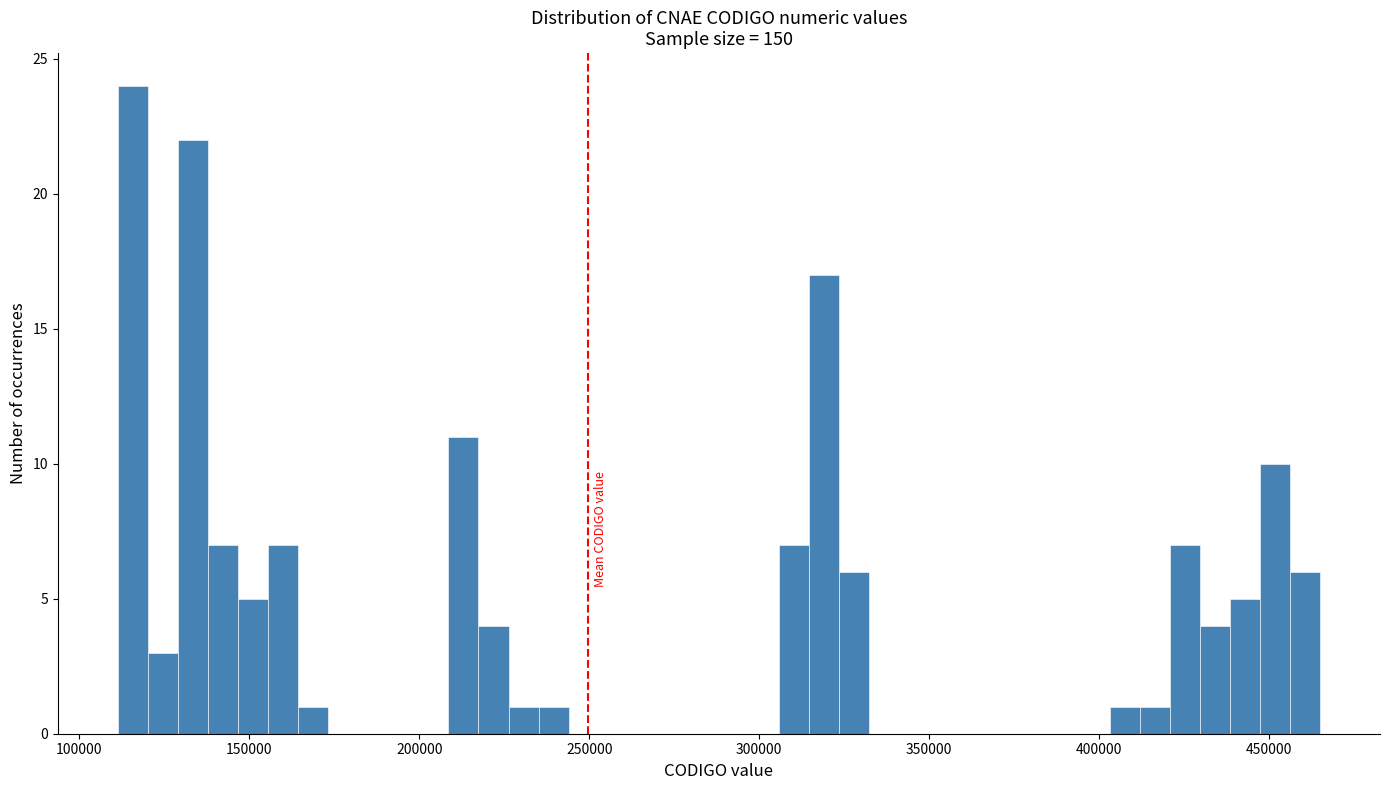

Read against the x-axis, roughly where is the centre of the tallest bar?

115000